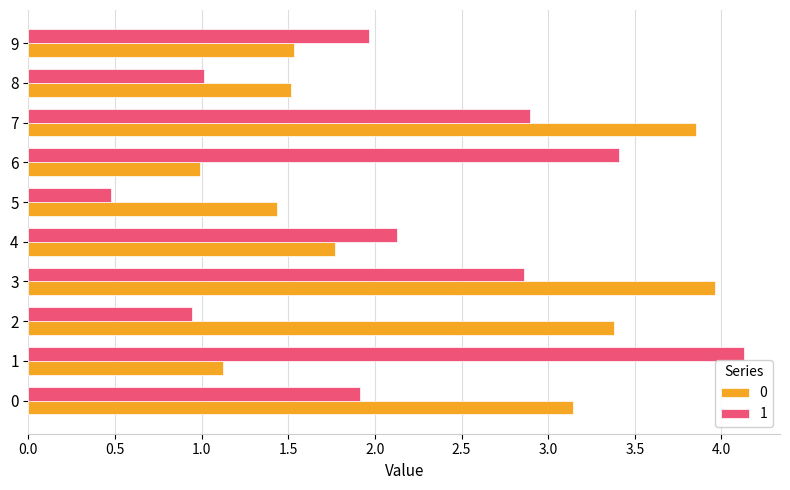

What is the difference between the highest and lowest values at 8?

0.5